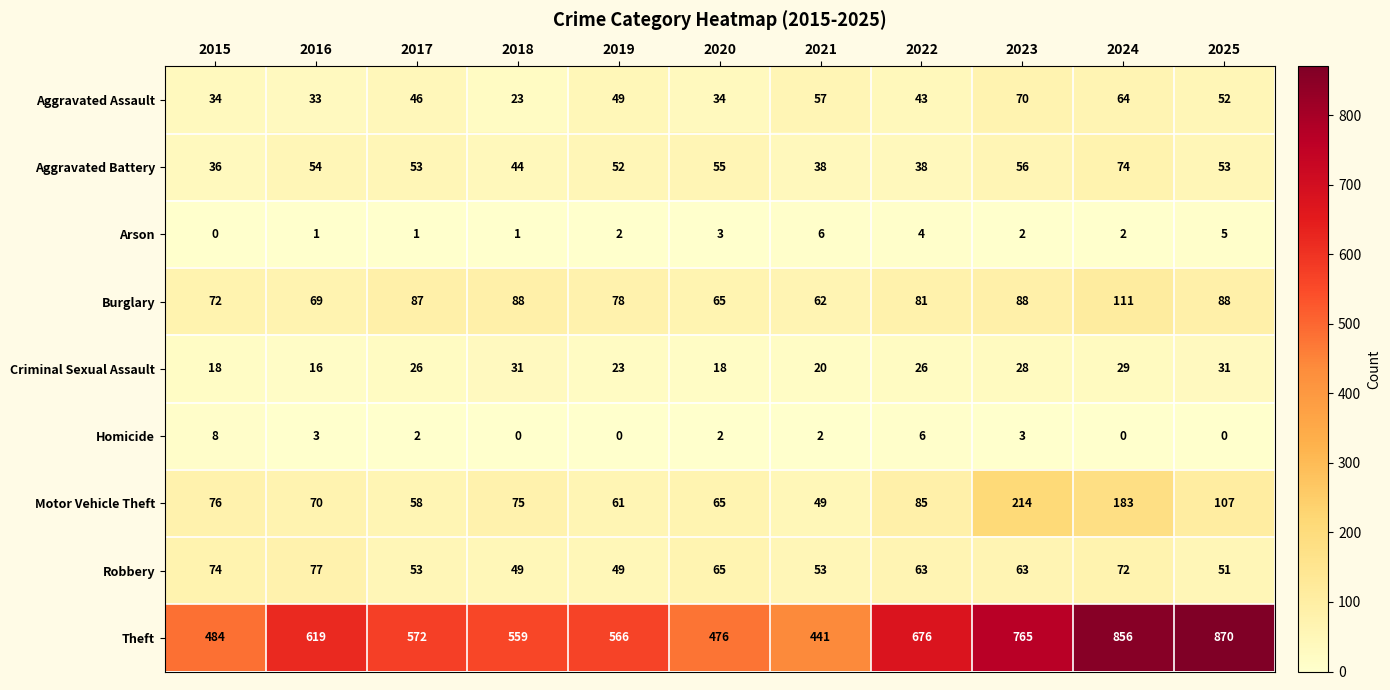

List the series in order of their peak value, highest first.

Theft, Motor Vehicle Theft, Burglary, Robbery, Aggravated Battery, Aggravated Assault, Criminal Sexual Assault, Homicide, Arson